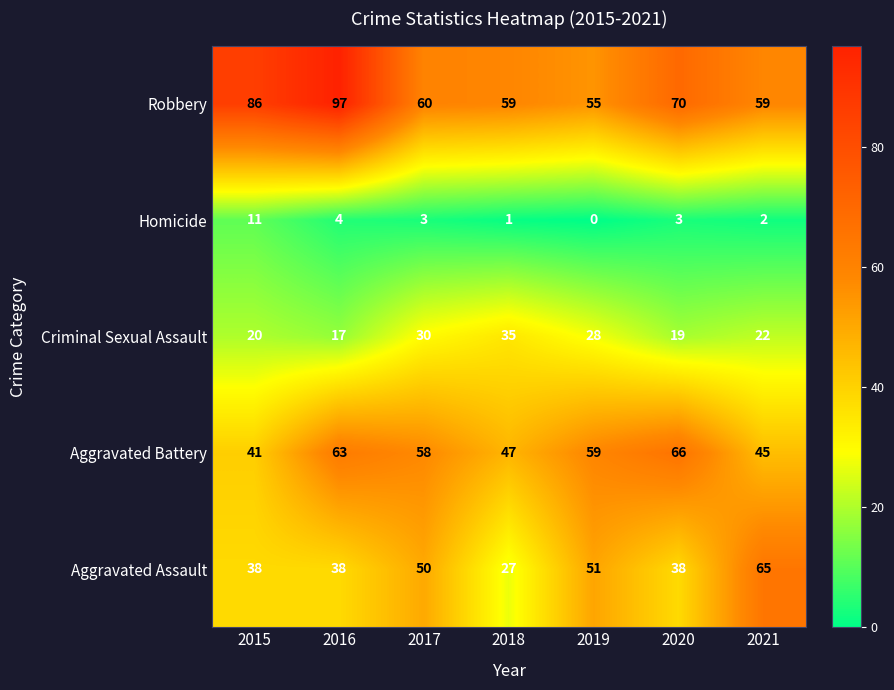

At which label does Aggravated Battery first exceed 58?

2016